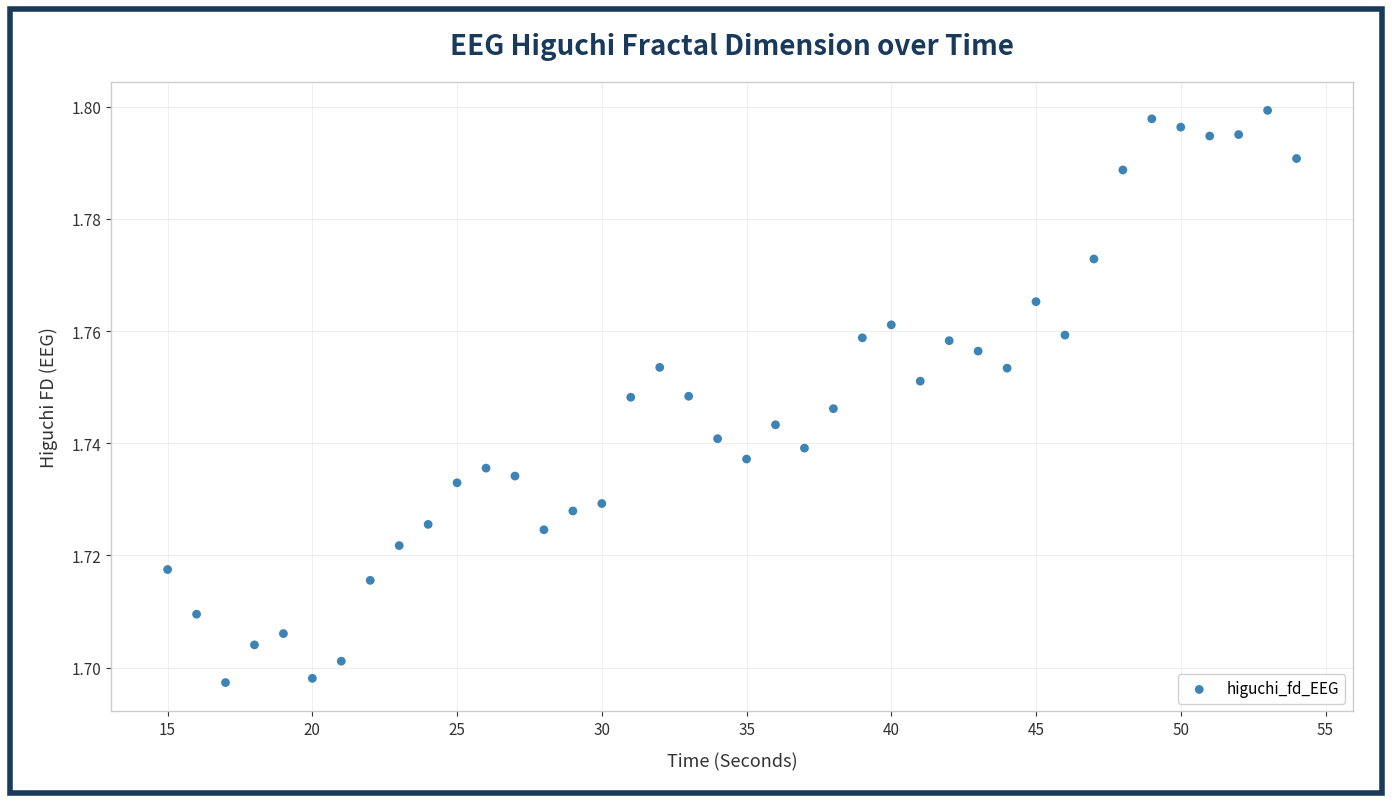

What is the range of X values (max minus min)?

39.0